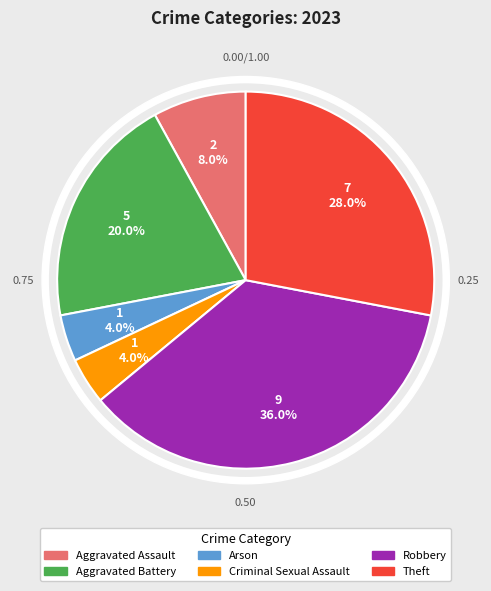

Does Aggravated Battery represent more than half of the total?

No